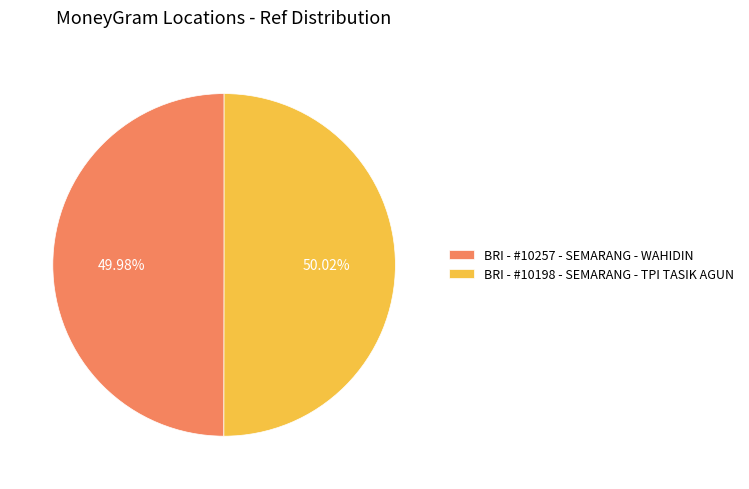

How many segments does this pie chart have?

2